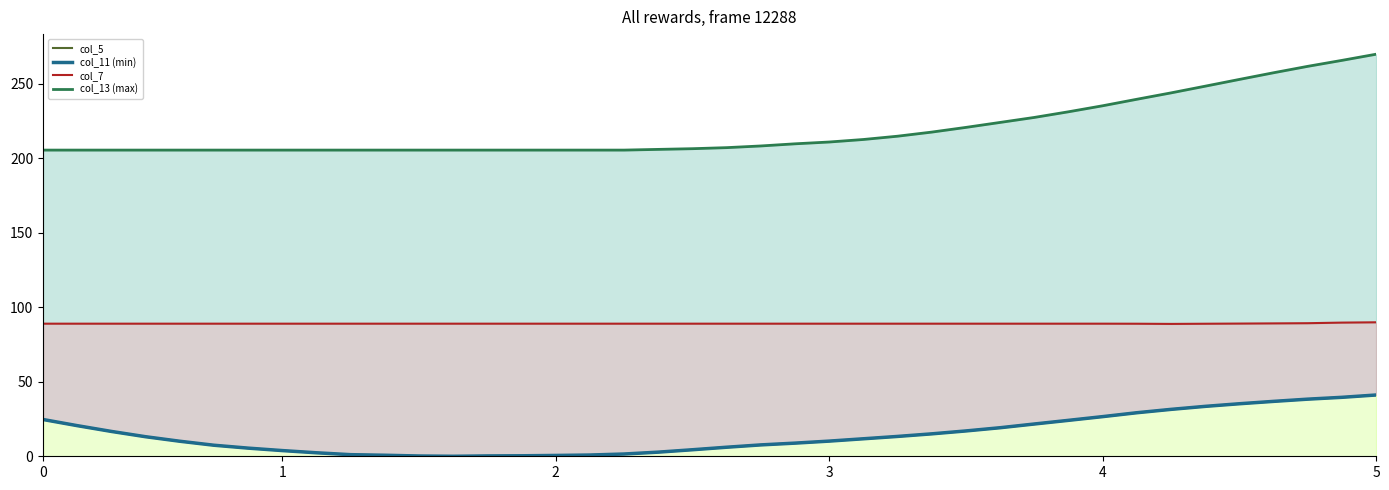

At how many categories does at least one series exceed 108?

40